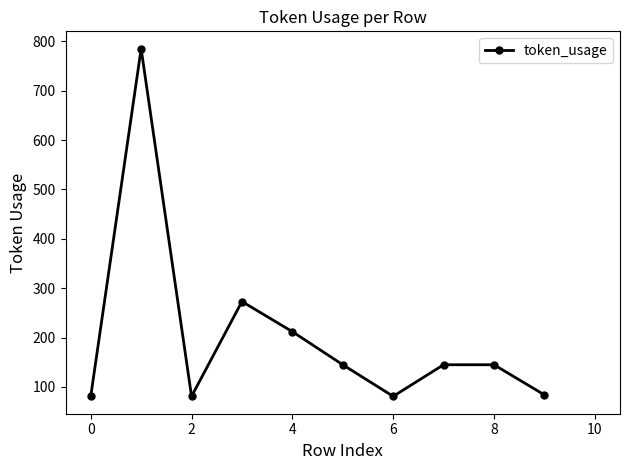

What is the difference between the maximum and minimum values?

704